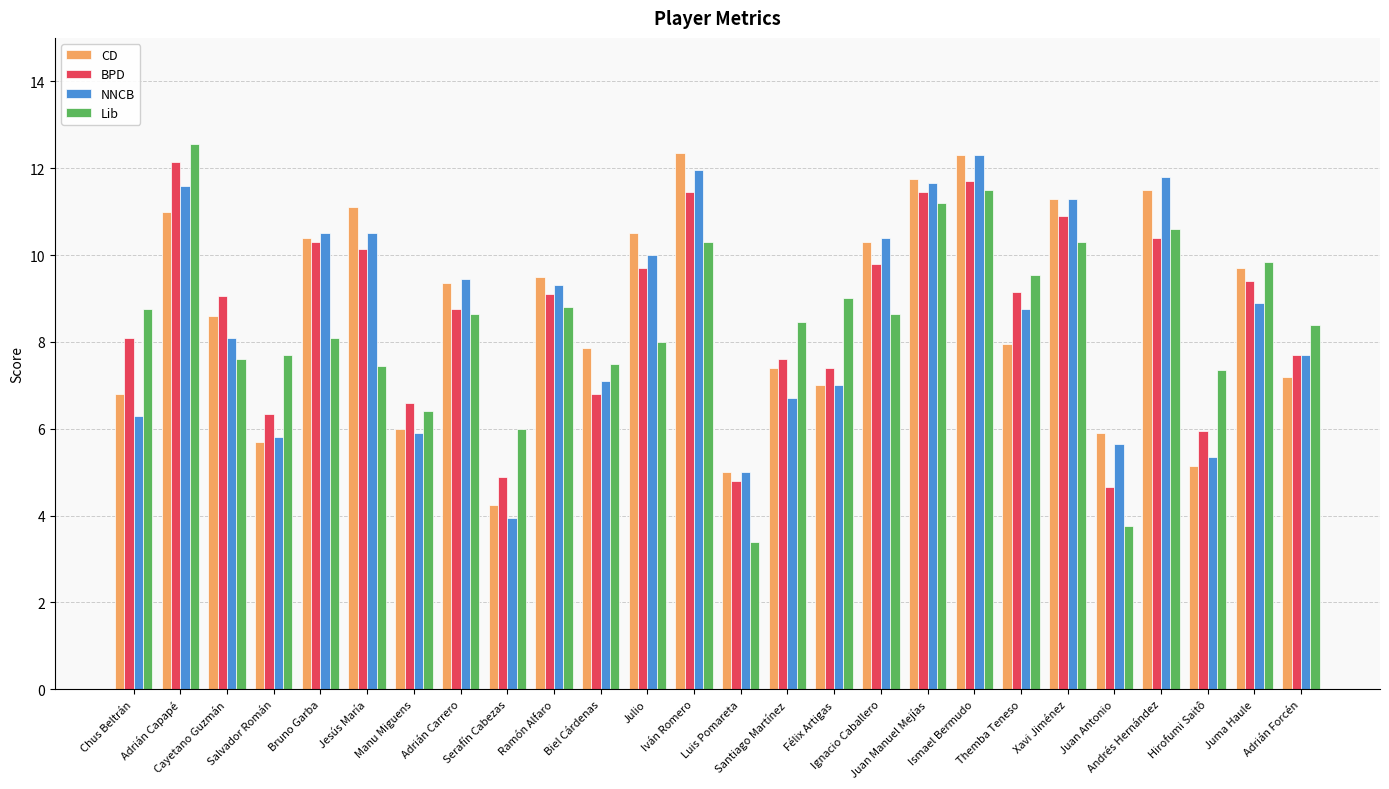

Between Adrián Capapé and Adrián Carrero, which series saw the biggest shift?

Lib